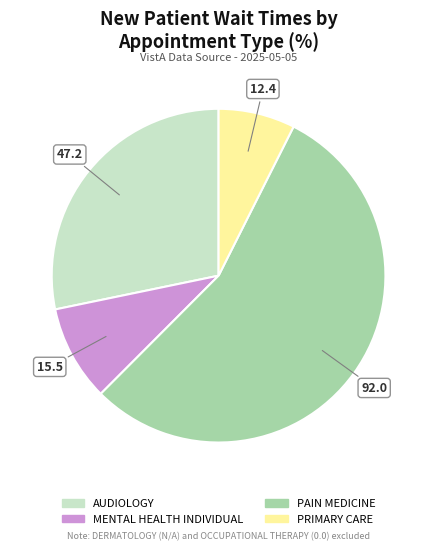

Between AUDIOLOGY and PAIN MEDICINE, which is larger?

PAIN MEDICINE